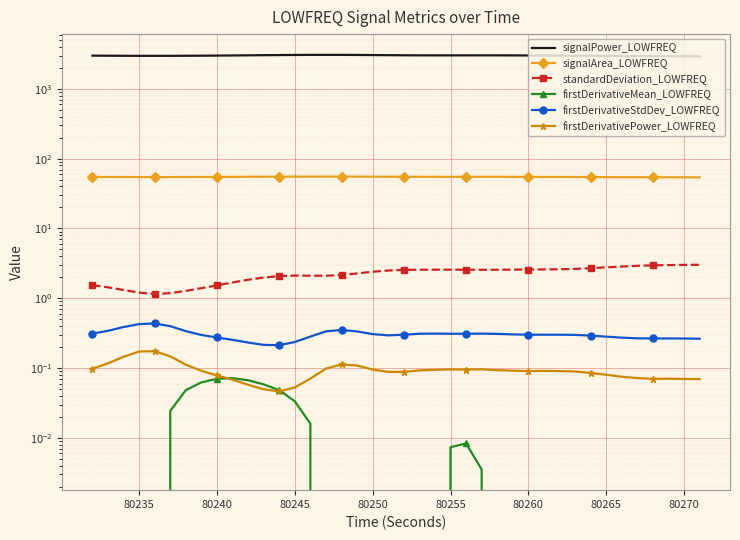

How many data points in standardDeviation_LOWFREQ are above 2?

28